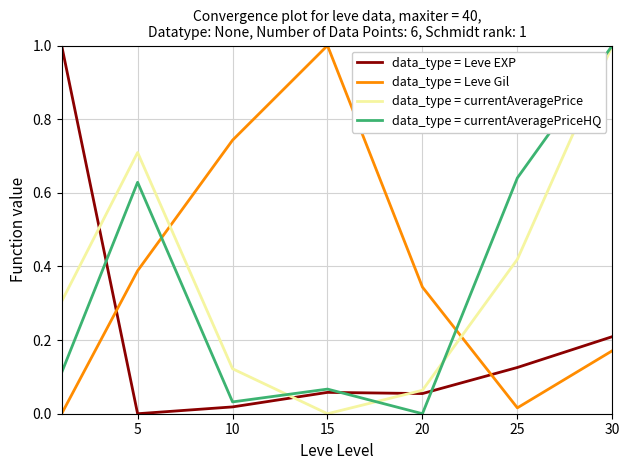

What is the greatest value displayed?

1.0